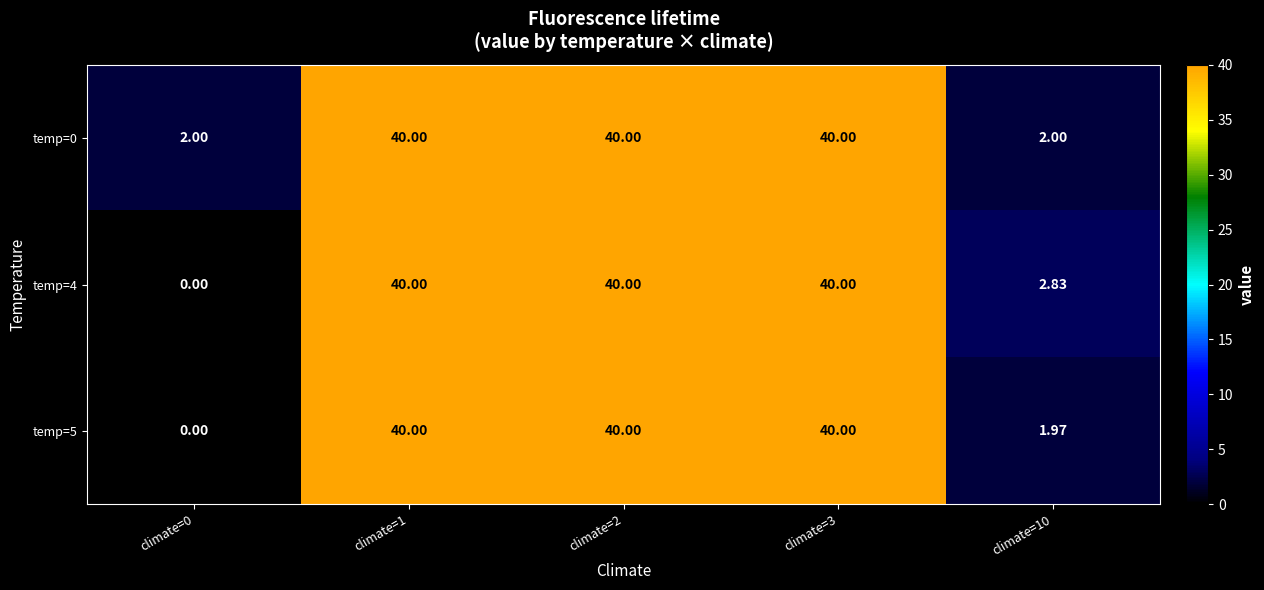

Is the value of temp=5 at climate=2 greater than the value of temp=0 at climate=0?

Yes